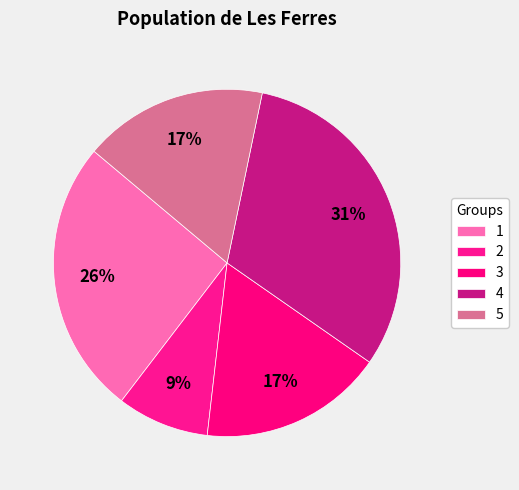

Is it true that 3 is 9% of the pie?

False